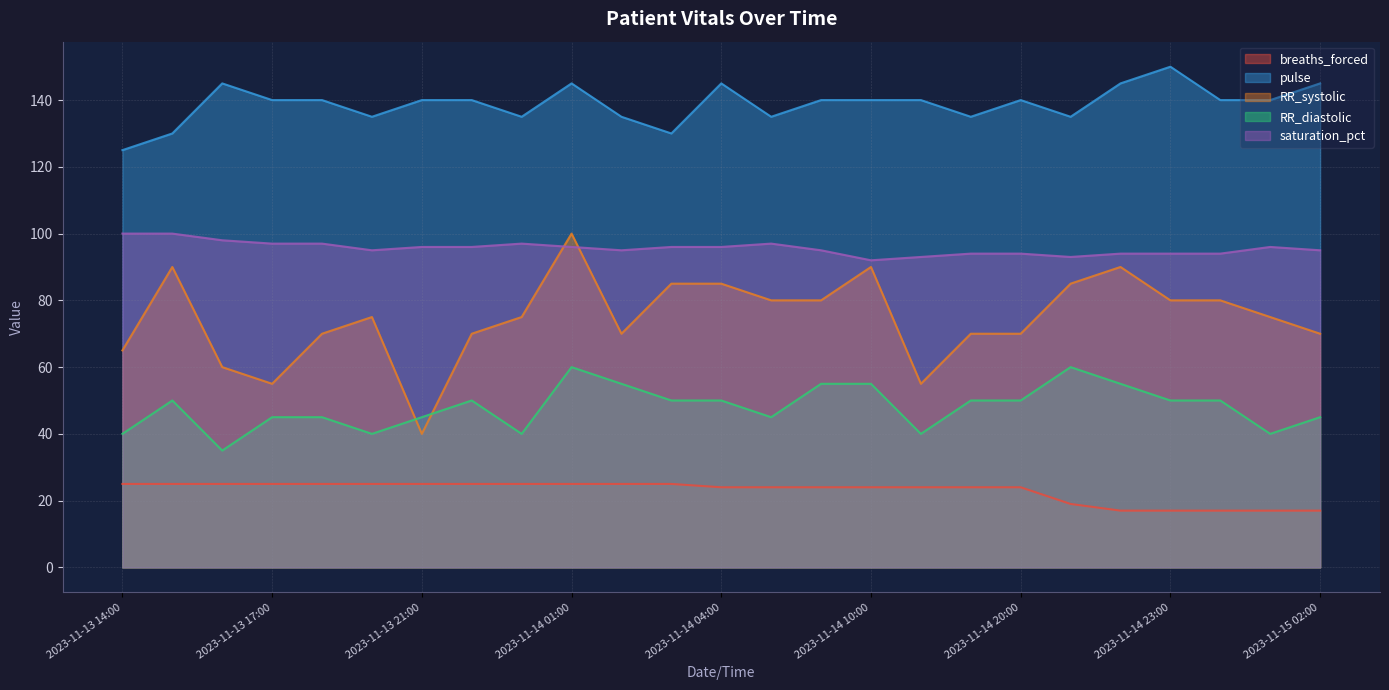

Rank the series by their average value, from highest to lowest.

pulse, saturation_pct, RR_systolic, RR_diastolic, breaths_forced